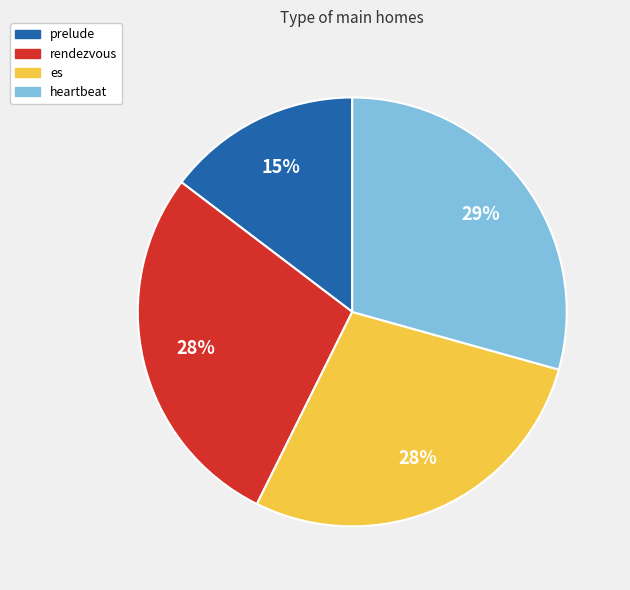

To the nearest percent, what is the average slice percentage?

25%